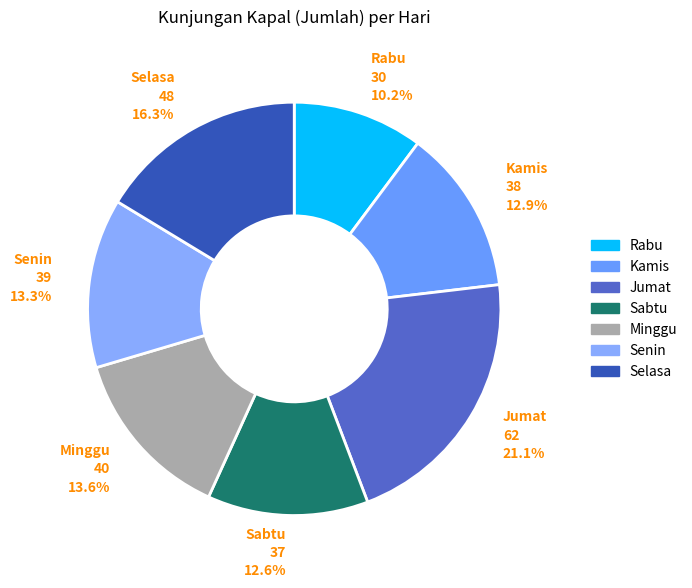

To the nearest percent, what percentage of the pie is Minggu?

14%